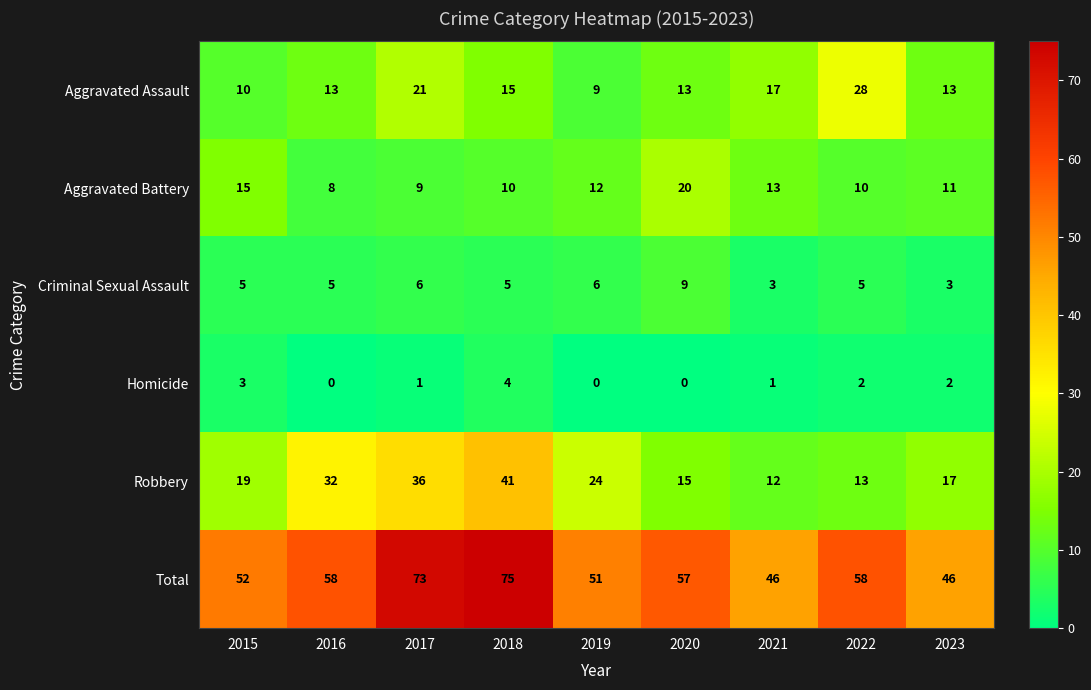

Which series has the largest total across all categories?

Total